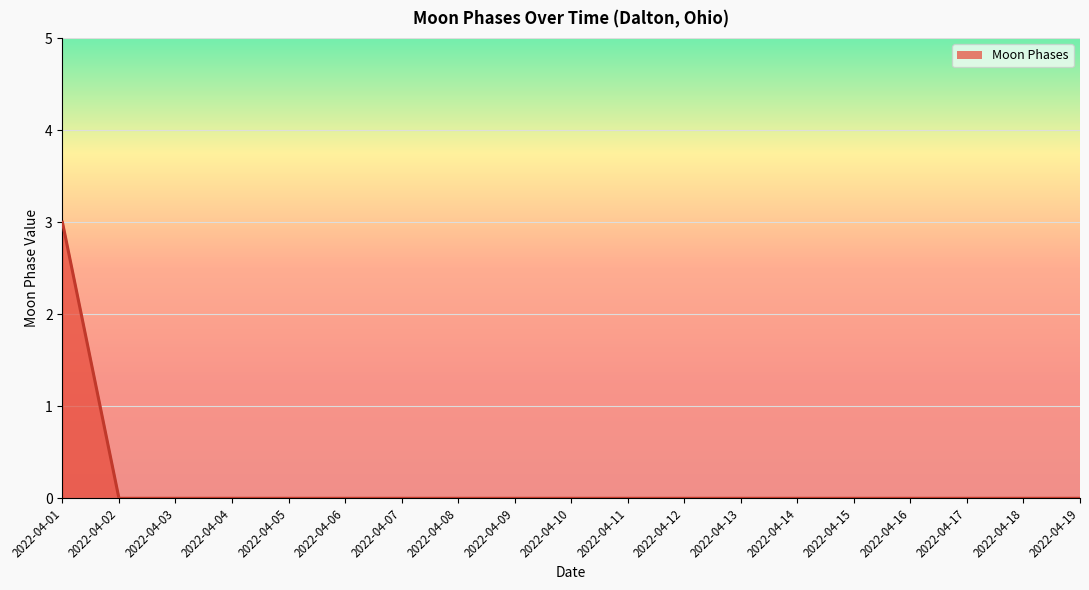

The chart shows a value of -2 at 2022-04-17. True or false?

False